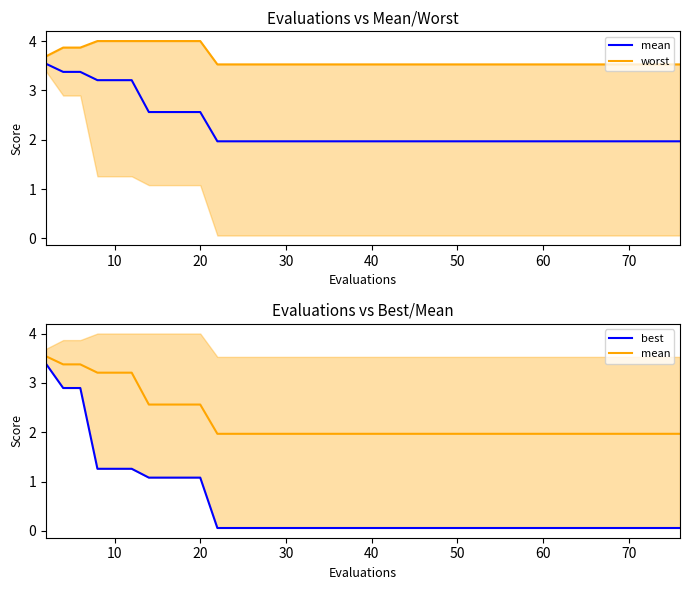

What is the label of the 37th point from the right?

30